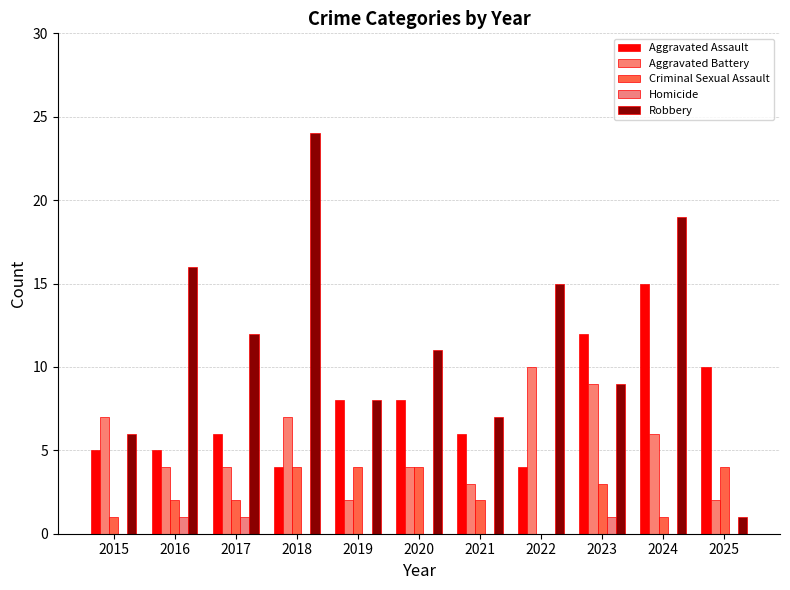

Which series has the widest spread of values?

Robbery